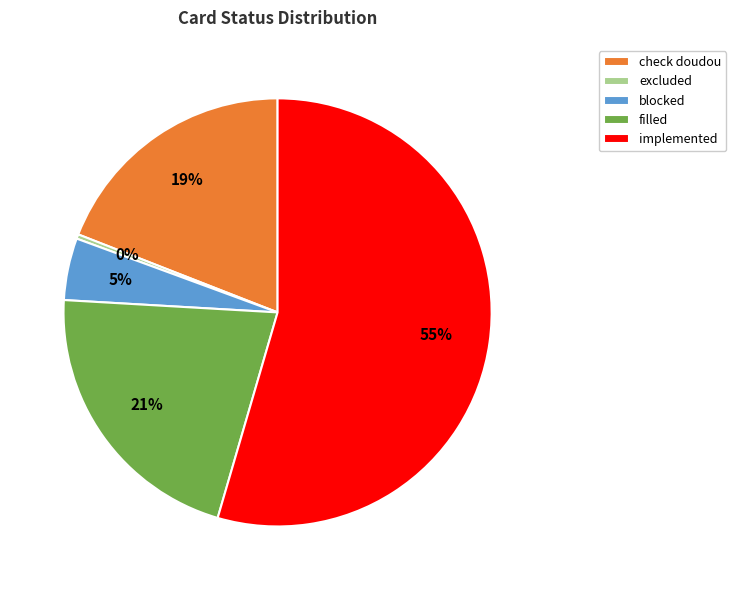

Between blocked and filled, which is larger?

filled